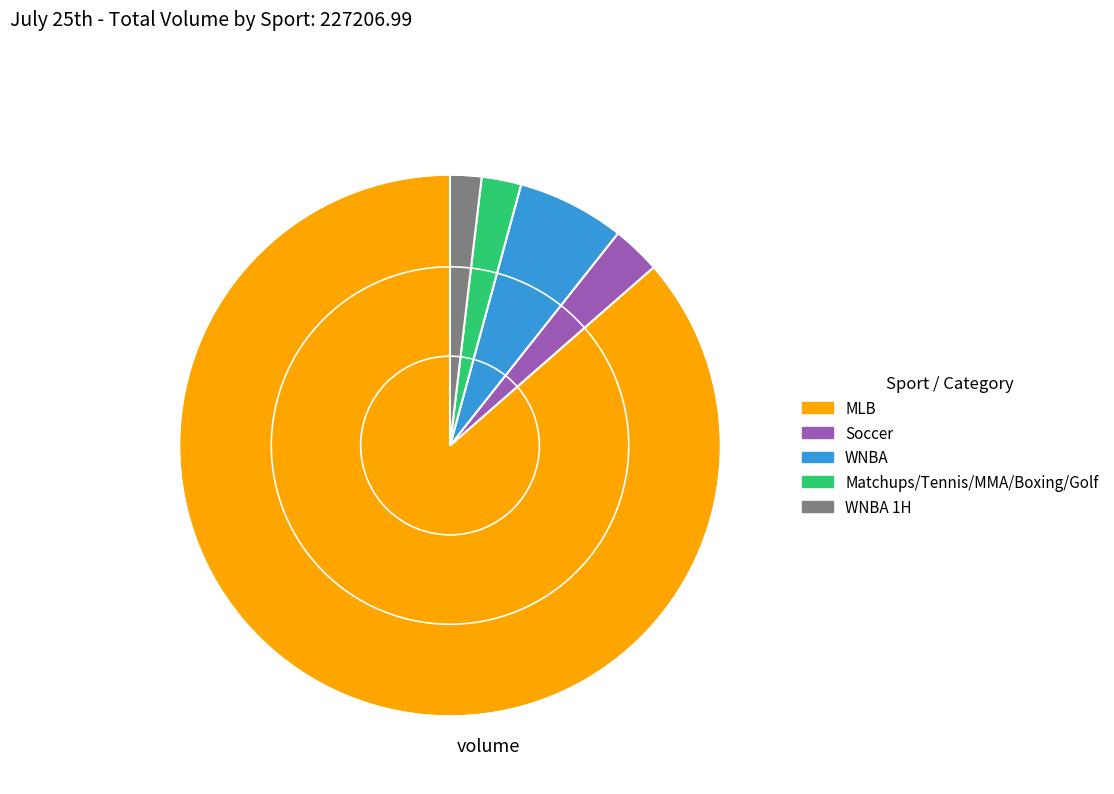

Between MLB and WNBA, which is larger?

MLB